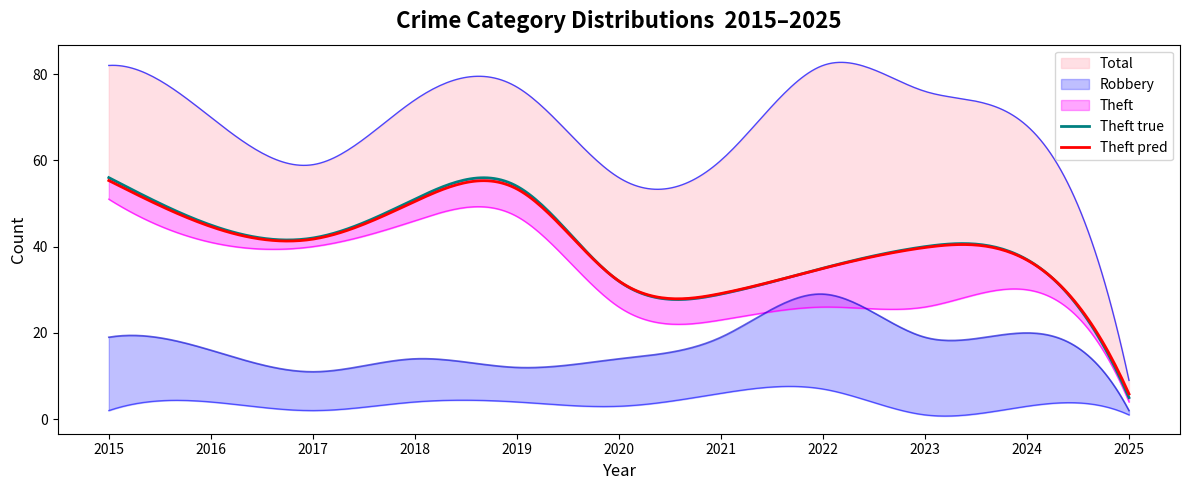

True or false: Robbery and Theft cross at least once.

False